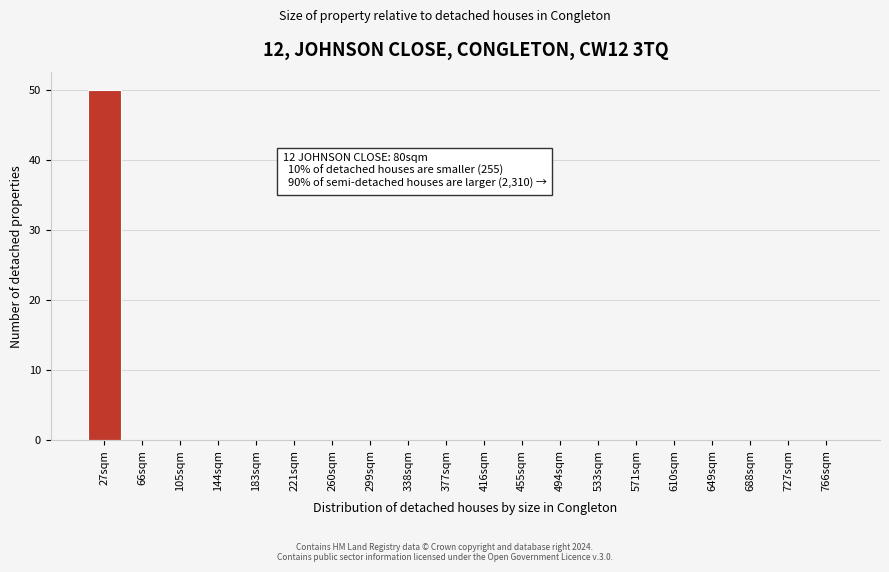

Reading left to right, list all the values displayed in this chart.

27sqm=50	66sqm=0	105sqm=0	144sqm=0	183sqm=0	221sqm=0	260sqm=0	299sqm=0	338sqm=0	377sqm=0	416sqm=0	455sqm=0	494sqm=0	533sqm=0	571sqm=0	610sqm=0	649sqm=0	688sqm=0	727sqm=0	766sqm=0